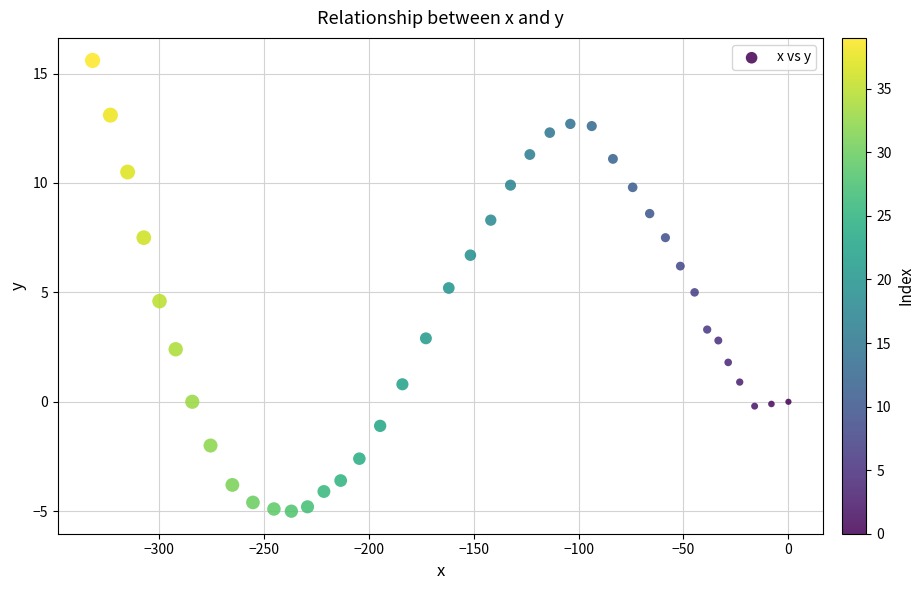

What is the range of X values (max minus min)?

331.5